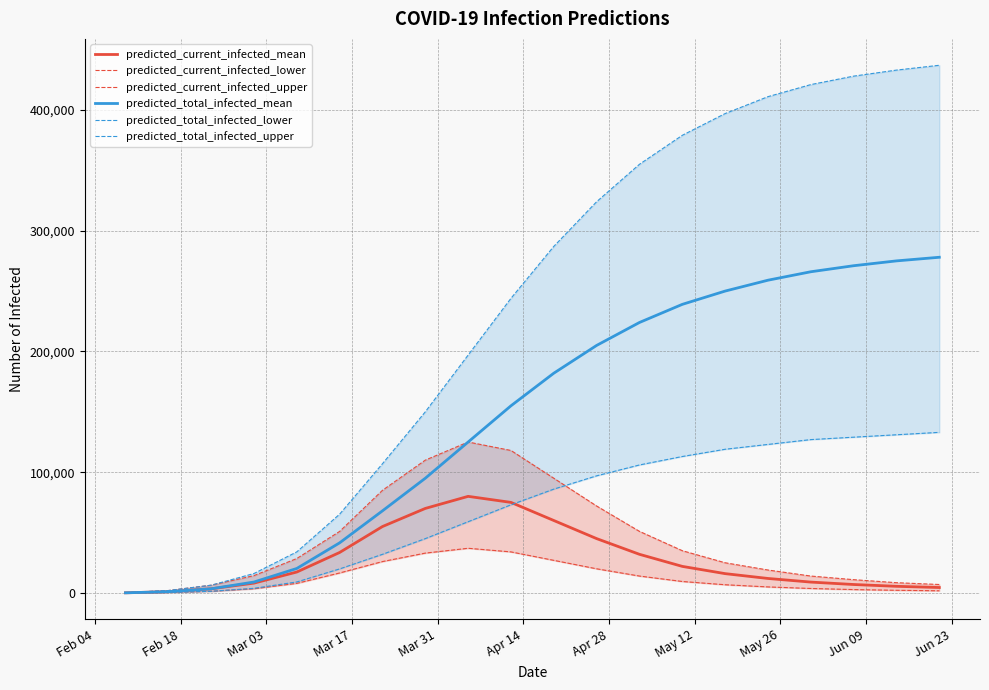

True or false: predicted_total_infected_mean has more than 2 points higher than both neighbors.

False